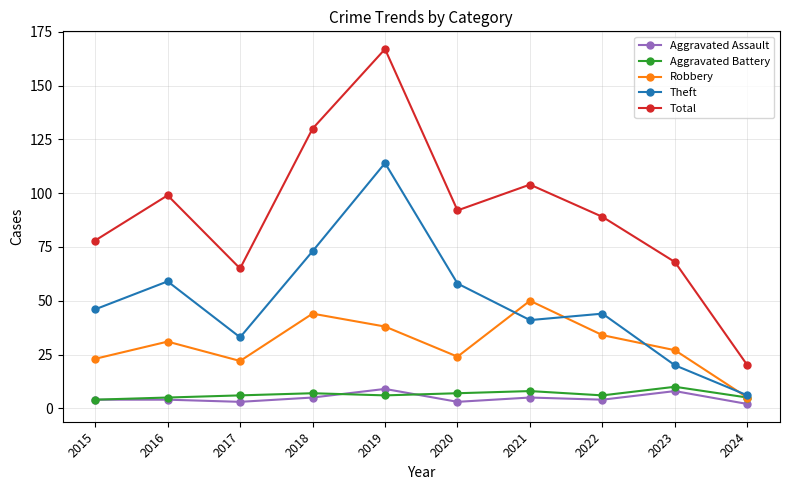

What is the sum of the Total values at 2024 and 2023?

88